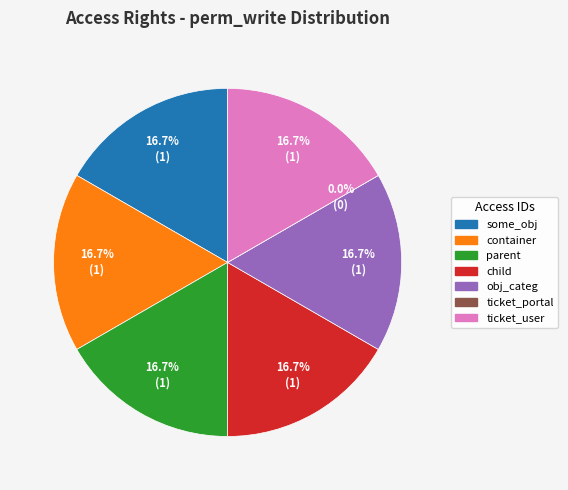

The access_test_access_right_obj_categ slice represents 17% of the pie. True or false?

True